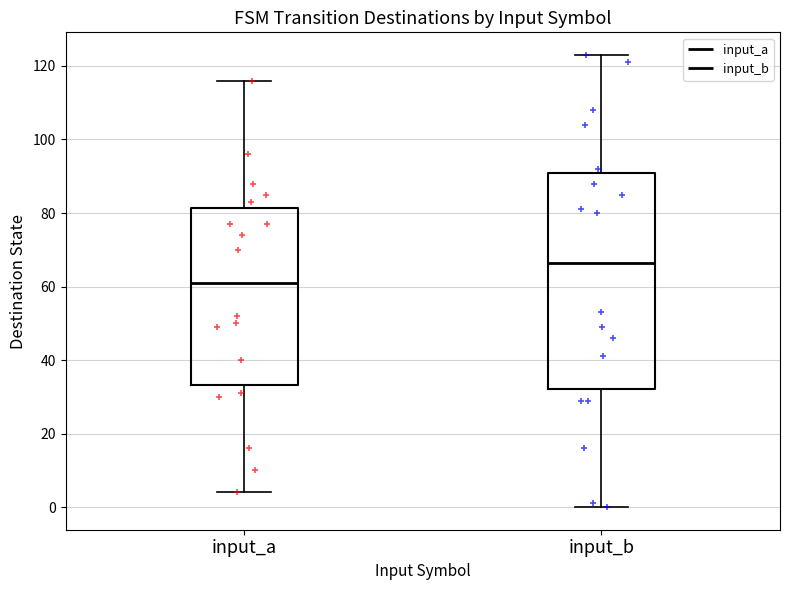

Reading left to right, transcribe this box plot: for each box, give where its median line is, the range the box spans, and where its two whiskers end, as read against the y-axis. The values are not printed on the chart, so give them approximately, as read against the axis.

input_a: median 62, box 34 to 82, whiskers 4 to 116
input_b: median 66, box 32 to 92, whiskers 0 to 124